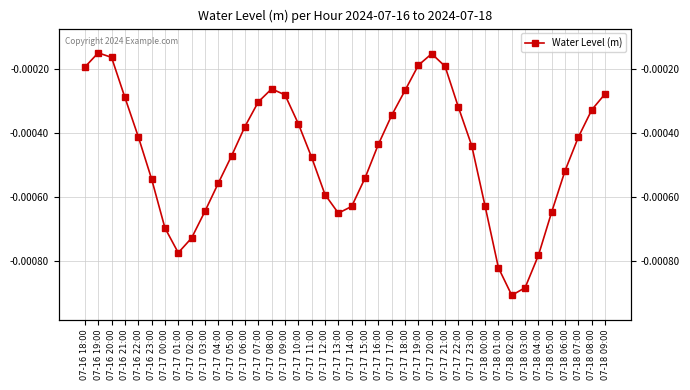

Rank the categories by value from highest to lowest.

07-16 19:00, 07-17 20:00, 07-16 20:00, 07-17 19:00, 07-17 21:00, 07-16 18:00, 07-17 08:00, 07-17 18:00, 07-18 09:00, 07-17 09:00, 07-16 21:00, 07-17 07:00, 07-17 22:00, 07-18 08:00, 07-17 17:00, 07-17 10:00, 07-17 06:00, 07-16 22:00, 07-18 07:00, 07-17 16:00, 07-17 23:00, 07-17 05:00, 07-17 11:00, 07-18 06:00, 07-17 15:00, 07-16 23:00, 07-17 04:00, 07-17 12:00, 07-18 00:00, 07-17 14:00, 07-17 03:00, 07-18 05:00, 07-17 13:00, 07-17 00:00, 07-17 02:00, 07-17 01:00, 07-18 04:00, 07-18 01:00, 07-18 03:00, 07-18 02:00